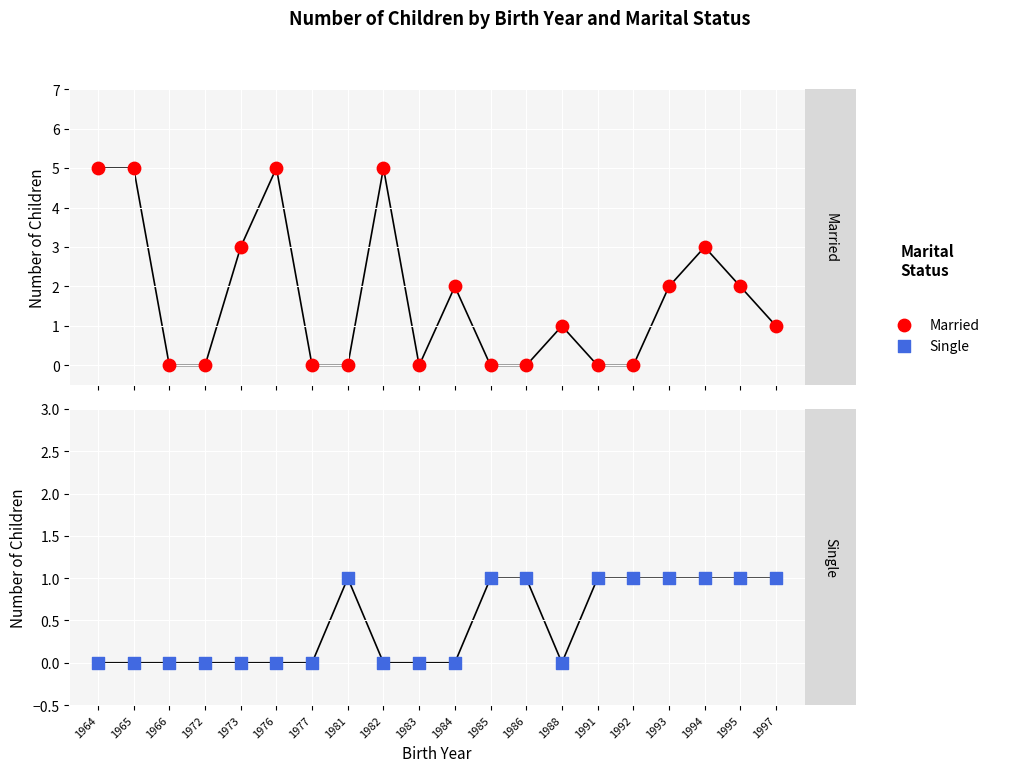

Which series contains the lowest Y value?

Married